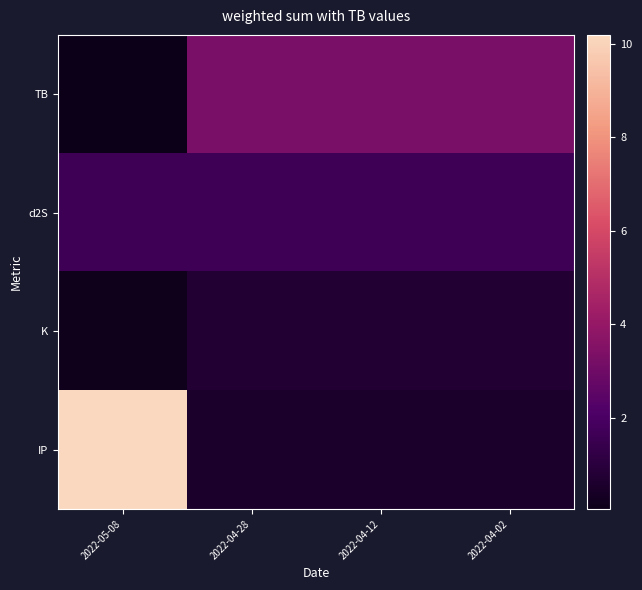

List the series in order of their peak value, highest first.

IP, TB, d2S, K